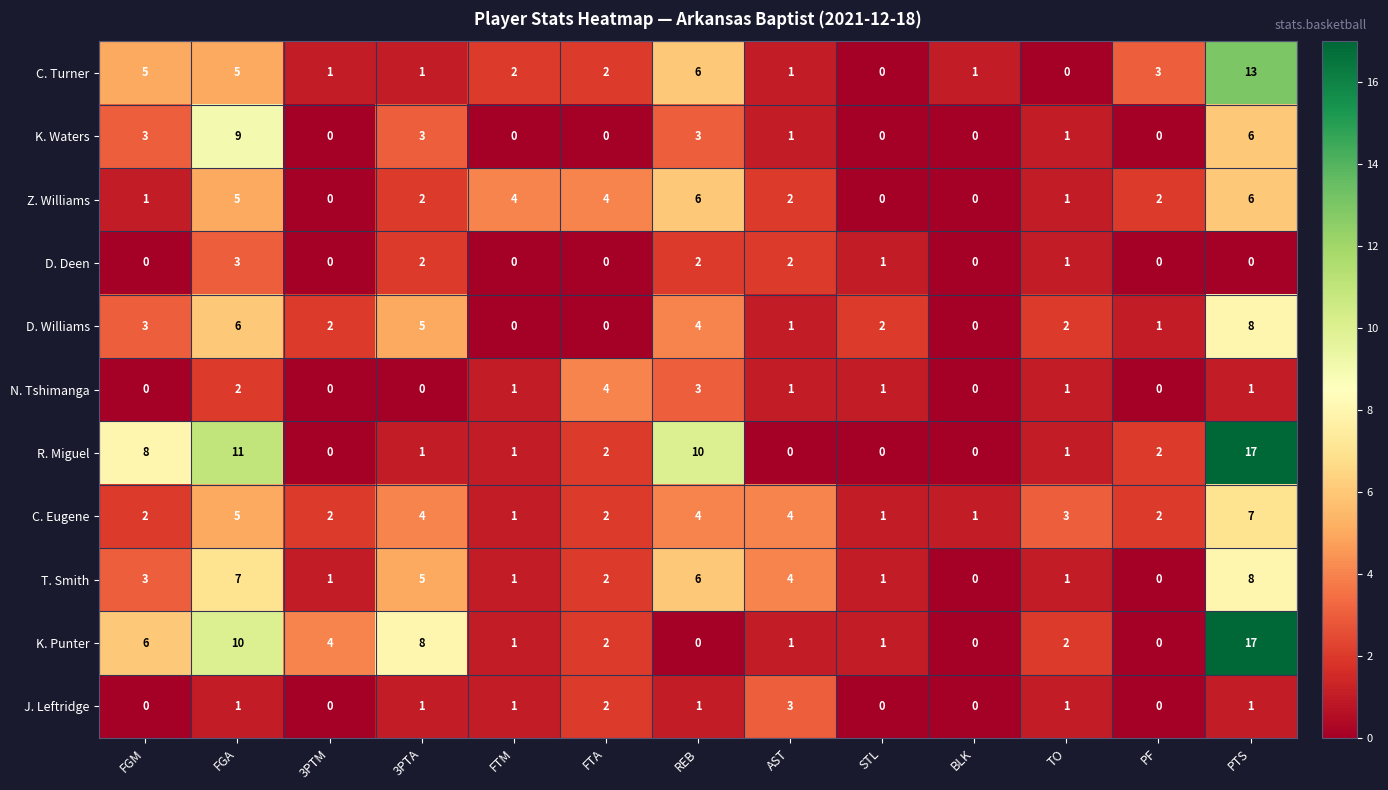

Is it true that D. Williams equals 1 at REB?

False